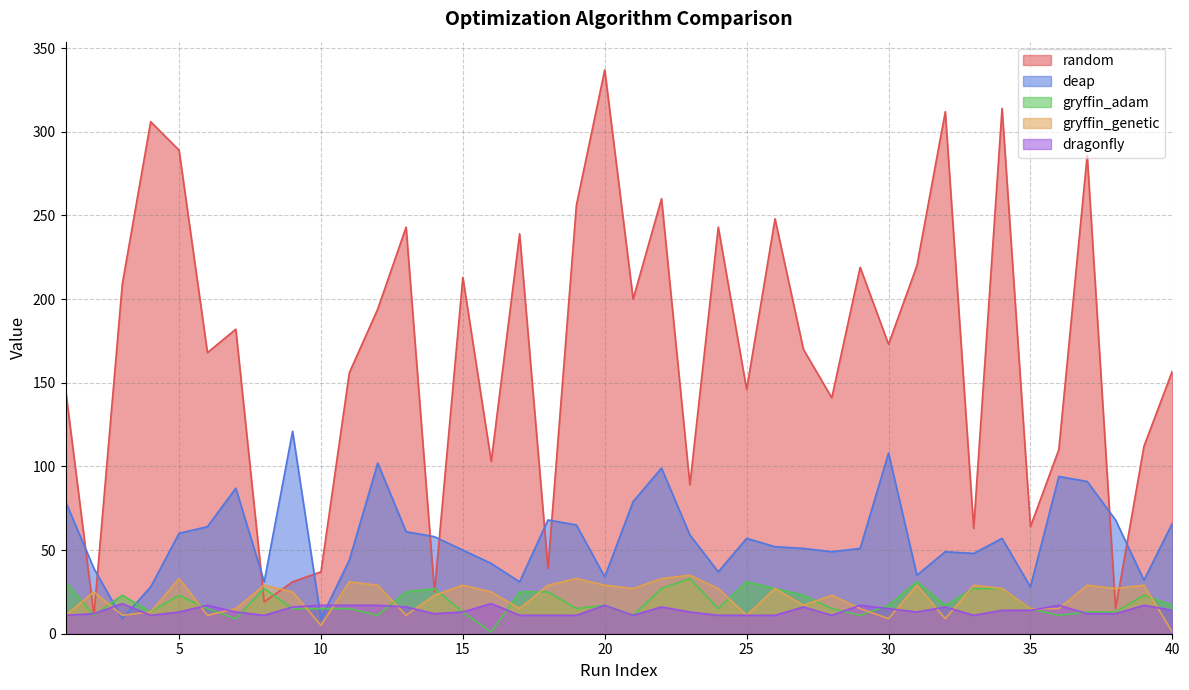

At which category does gryffin_genetic reach its first local peak?

2